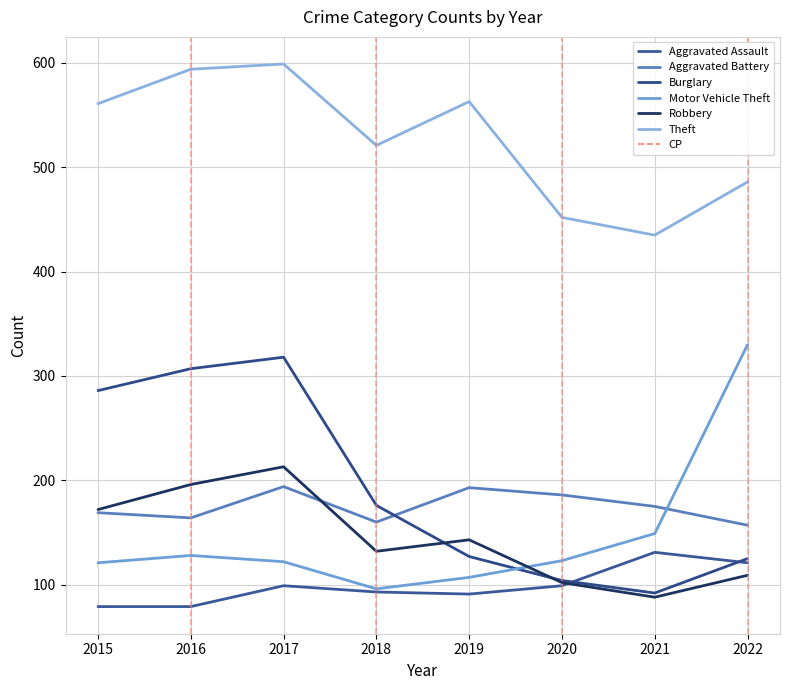

How many lines are shown in the chart?

6